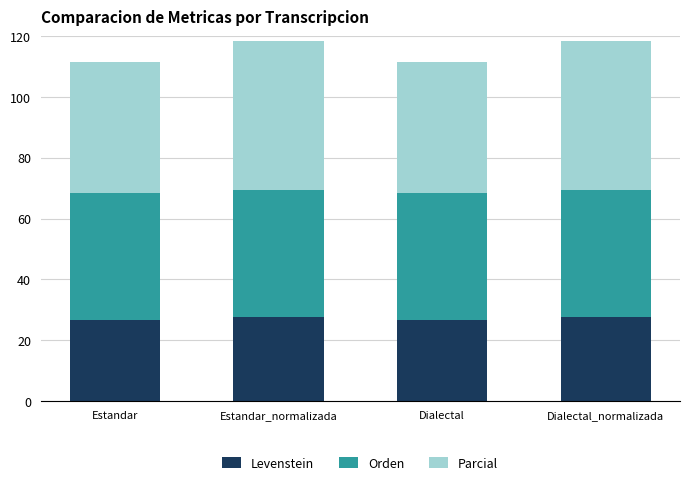

Is it true that Levenstein equals 27.6 at Estandar_normalizada?

True